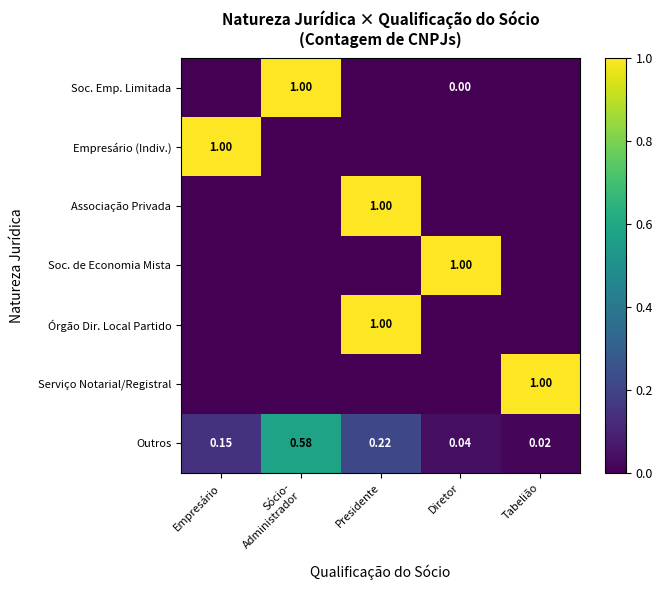

How many distinct data groups are displayed?

7